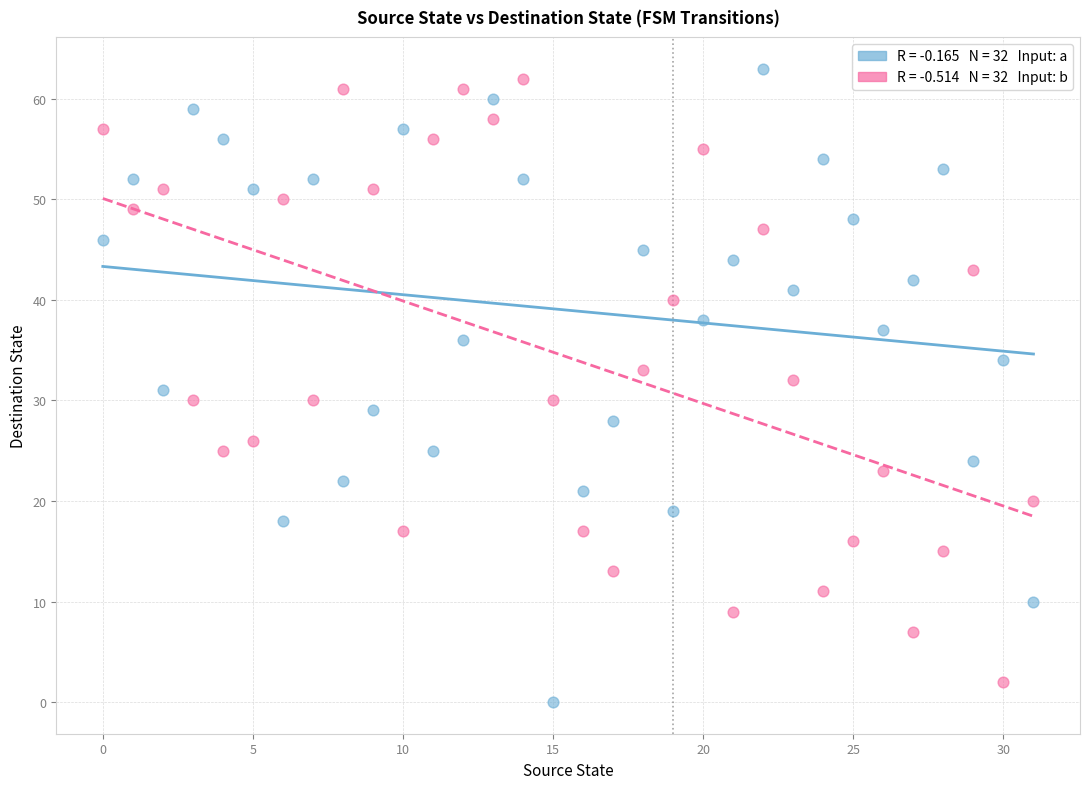

Across all data points, what is the range of Y values (max minus min)?

63